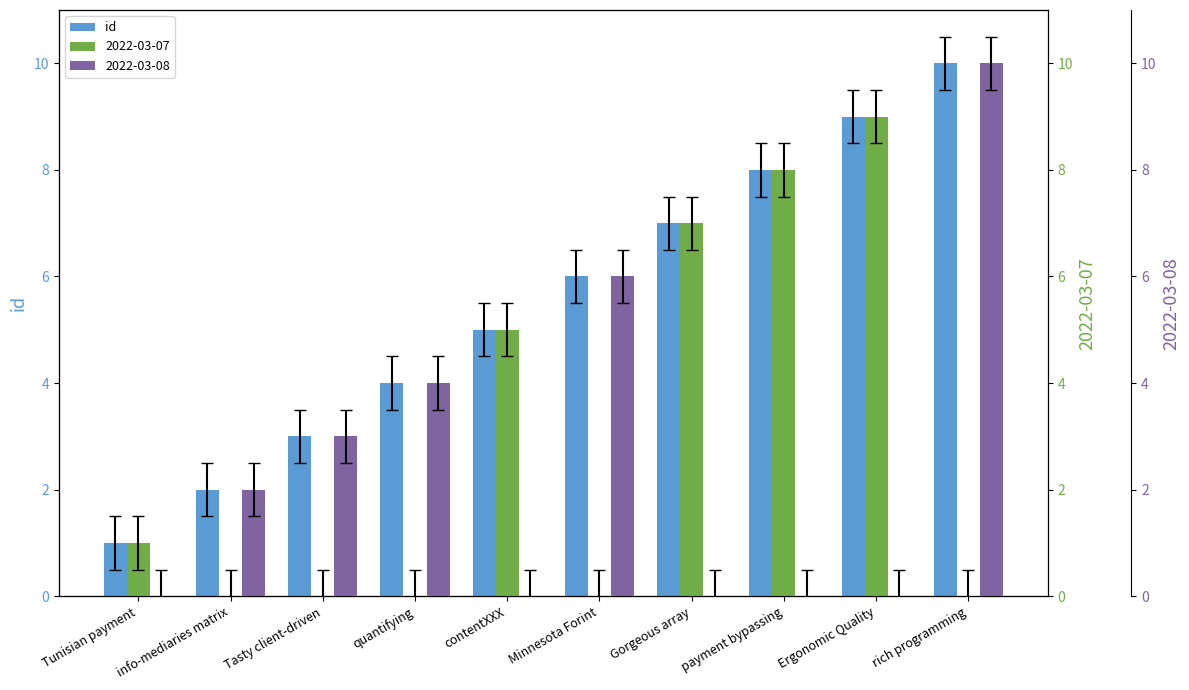

Reading left to right, transcribe all the data shown in this chart.

Tunisian payment=1	info-mediaries matrix=2	Tasty client-driven=3	quantifying=4	contentXXX=5	Minnesota Forint=6	Gorgeous array=7	payment bypassing=8	Ergonomic Quality=9	rich programming=10